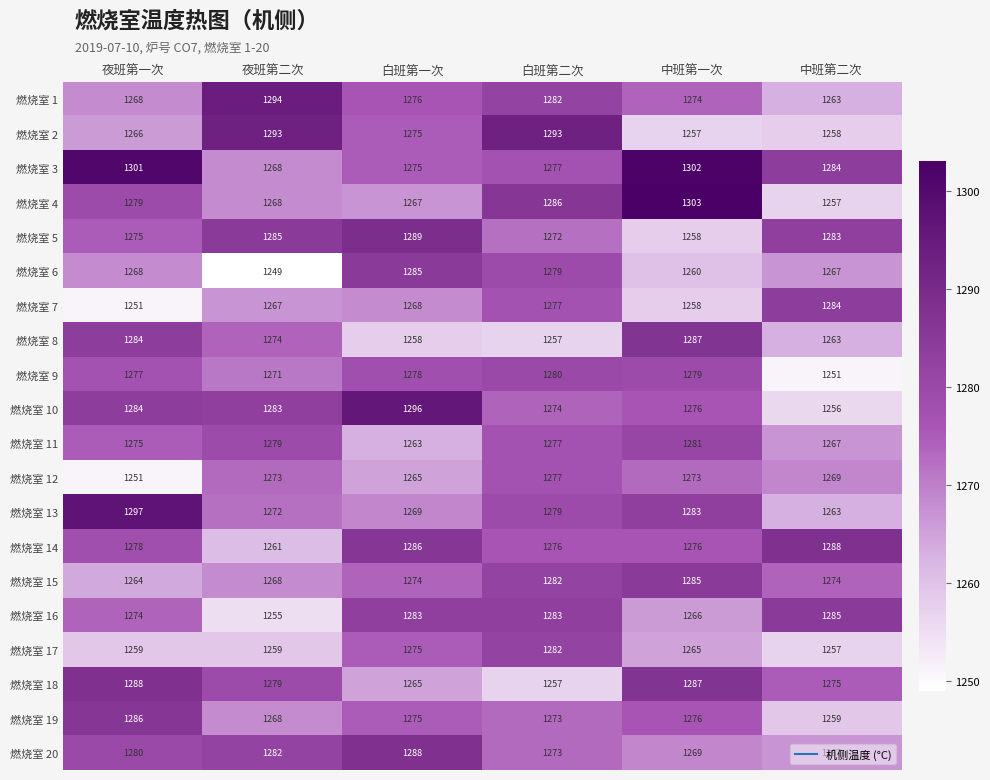

At which category is the sum across all series the highest?

白班第二次